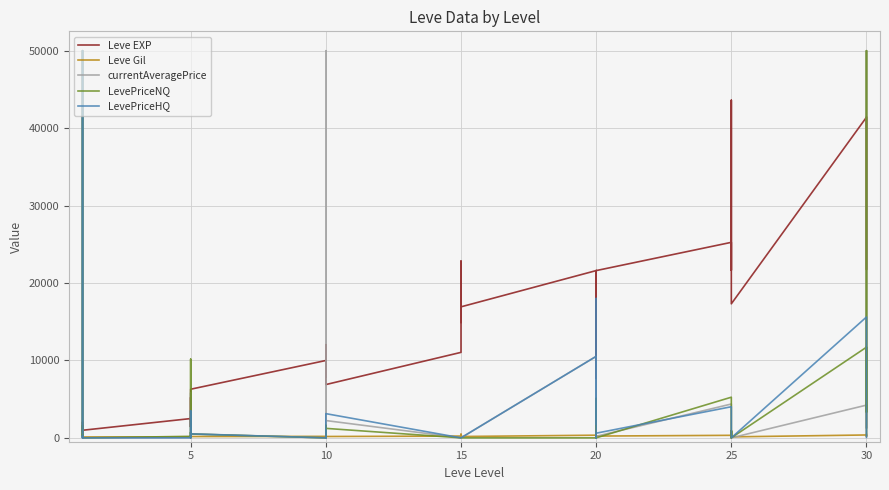

What is the difference between the highest and lowest values at 10?

9990.0